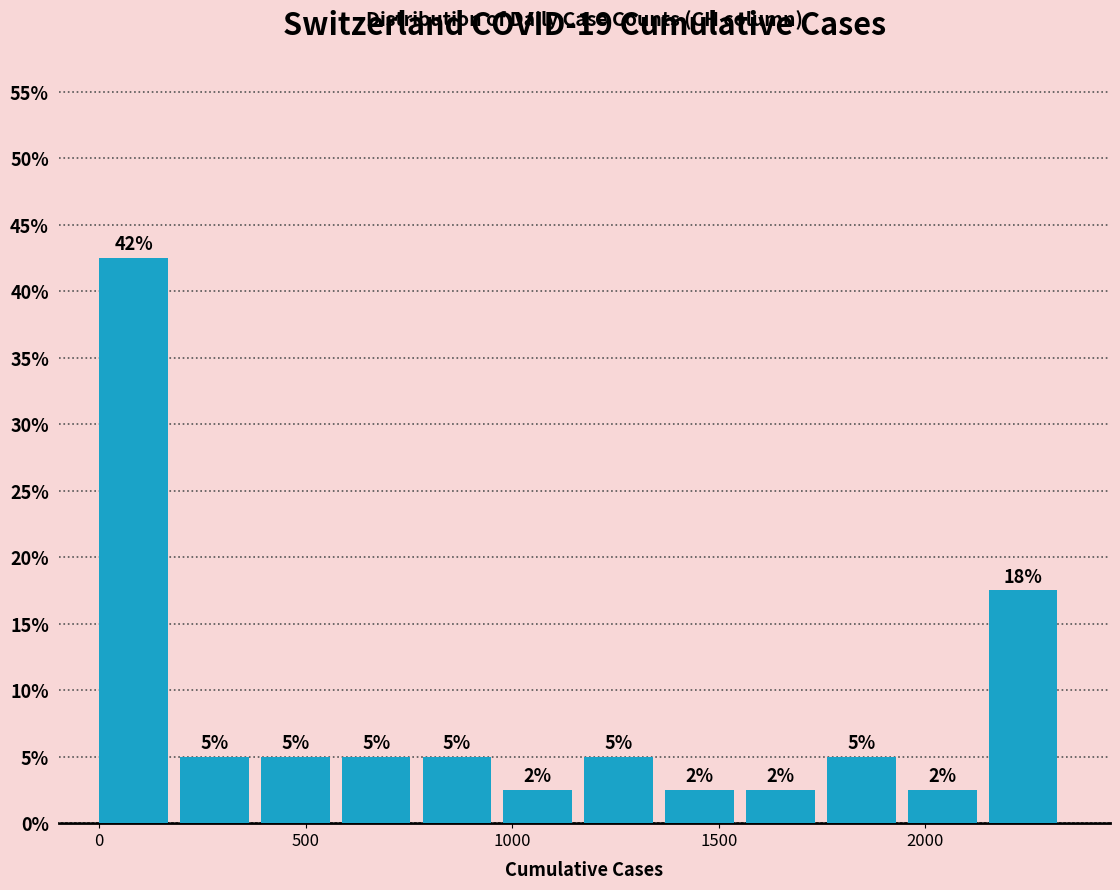

Around what value on the x-axis is the tallest bar? Give the approximate position of its centre, as read against the axis.

100